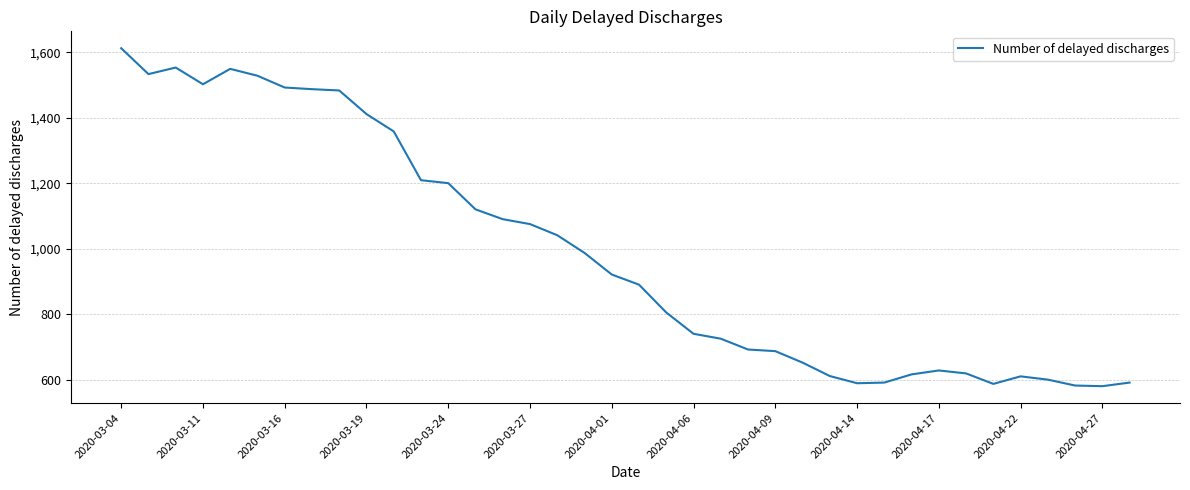

What is the smallest value displayed?

580